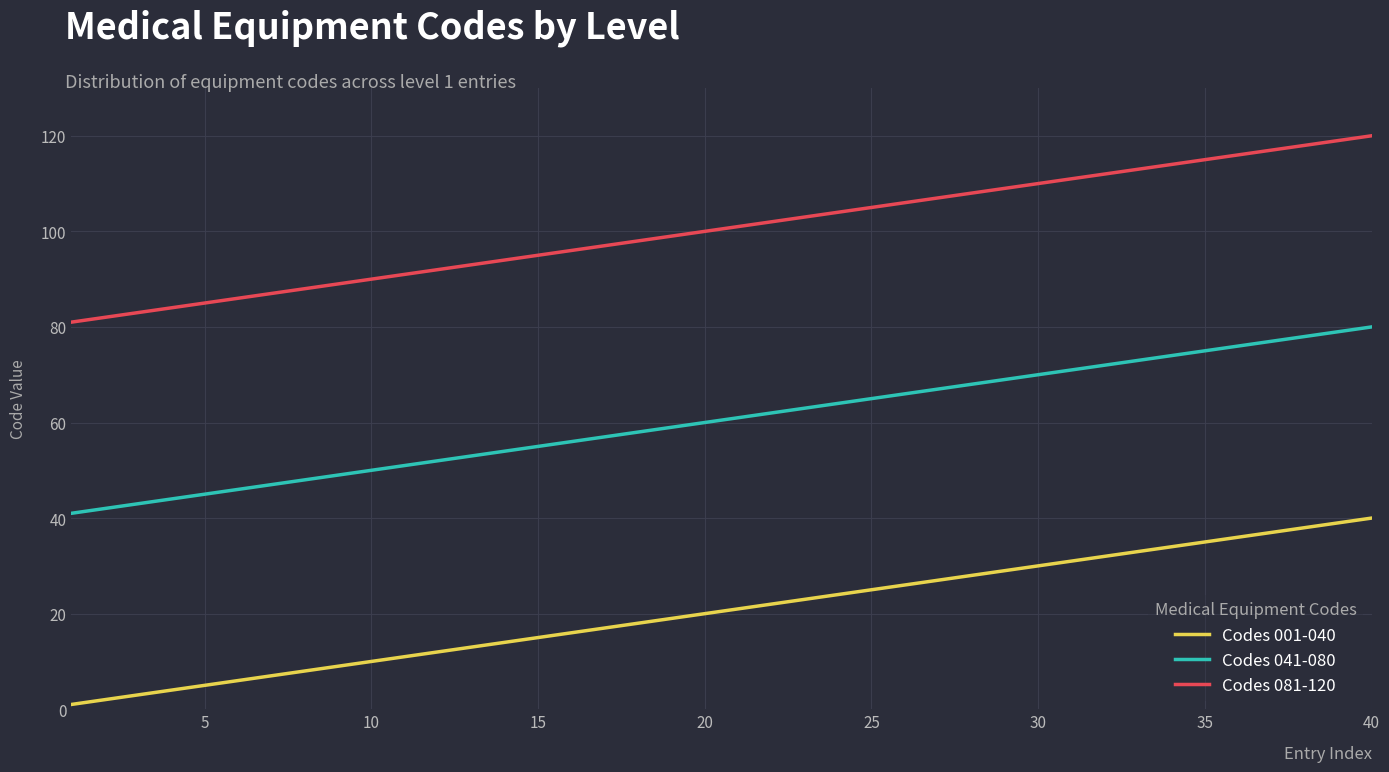

List the series in order of their peak value, highest first.

Codes 081-120, Codes 041-080, Codes 001-040